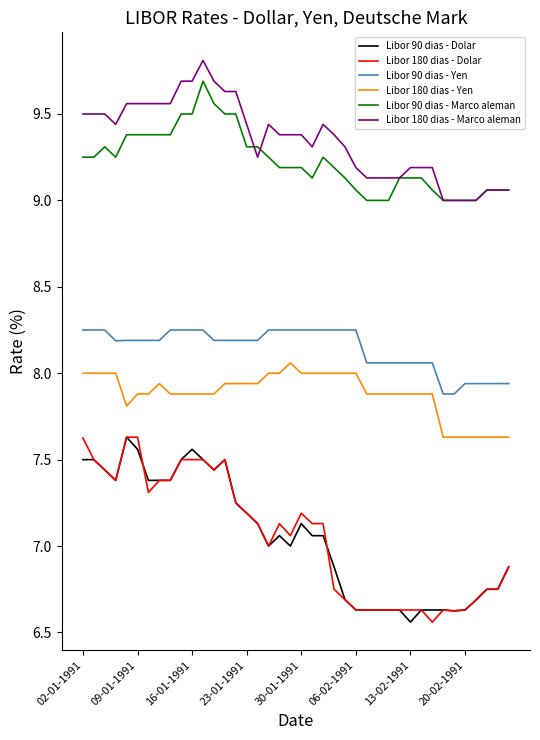

What is the maximum value shown in the chart?

9.8